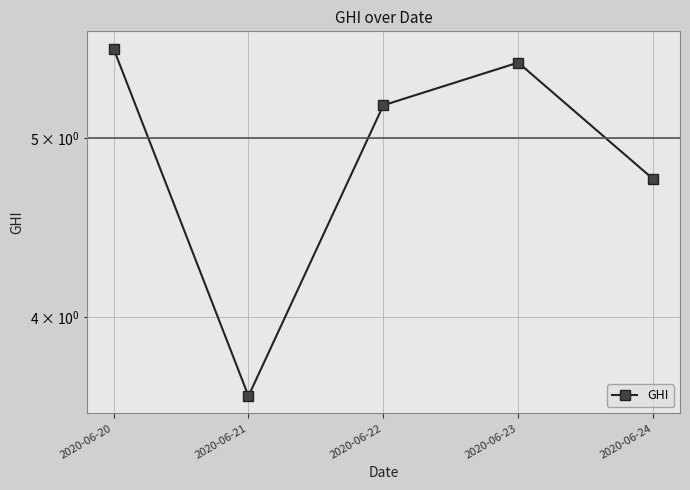

Reading left to right, list all the values displayed in this chart.

5.6	3.6	5.2	5.5	4.8